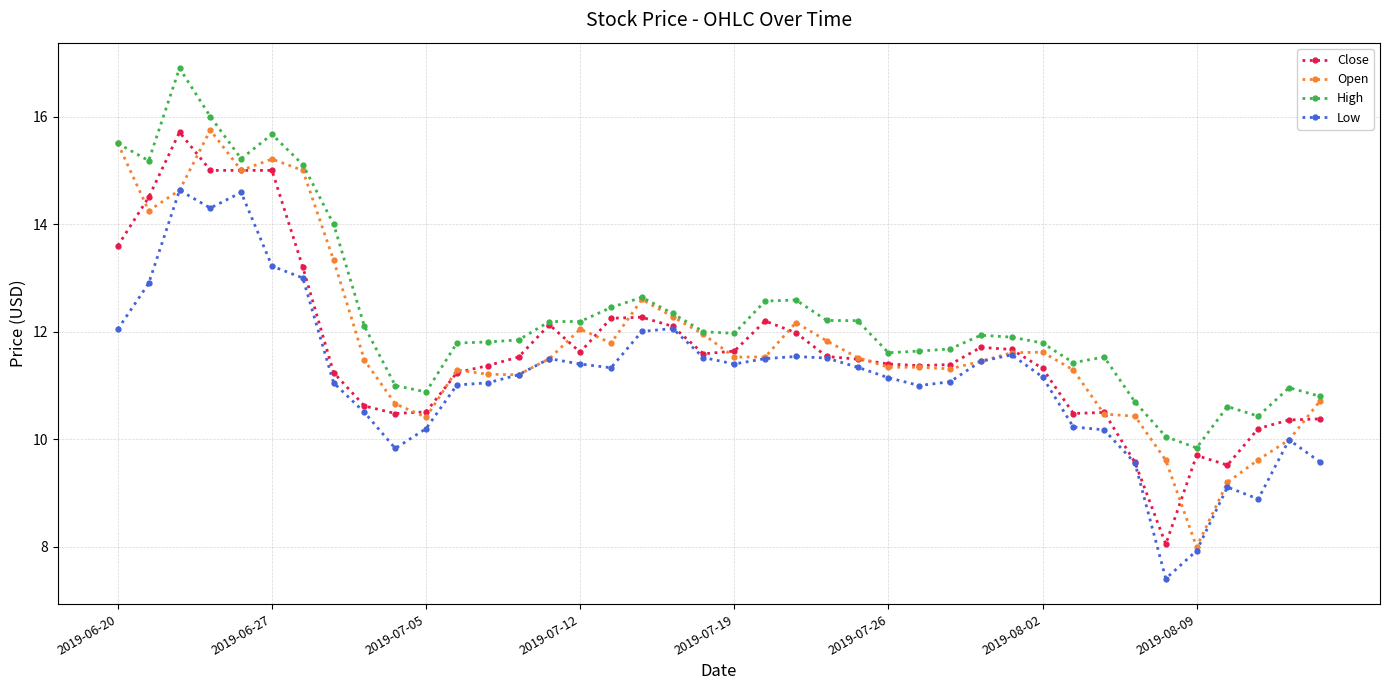

True or false: High and Low cross at least once.

False